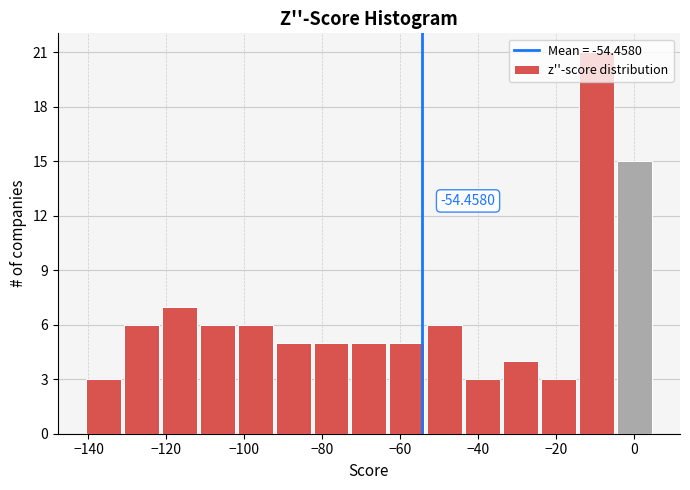

Over which range of the x-axis is the bar tallest?

-14 to -4